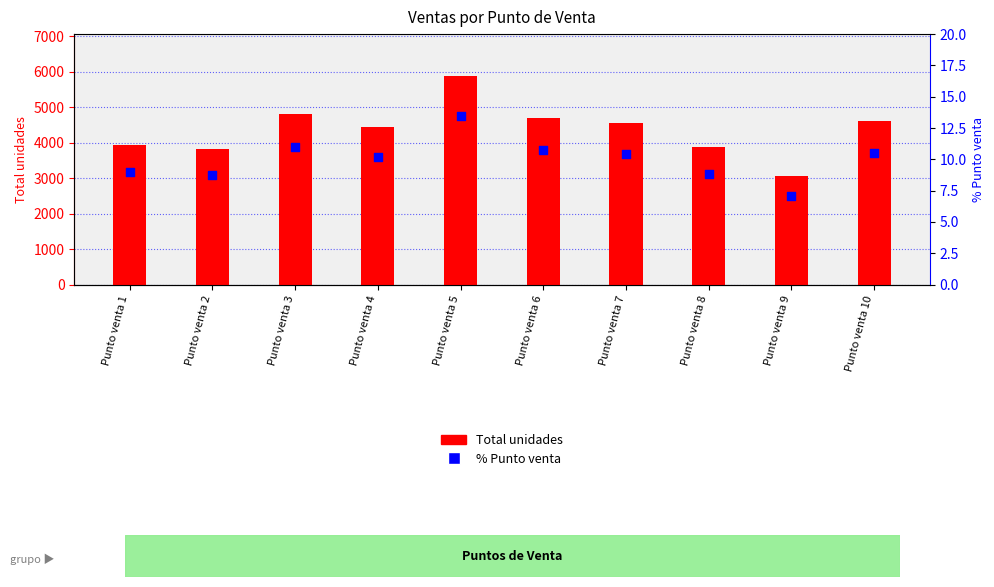

What are all the series names shown in the legend?

Total unidades, % Punto venta